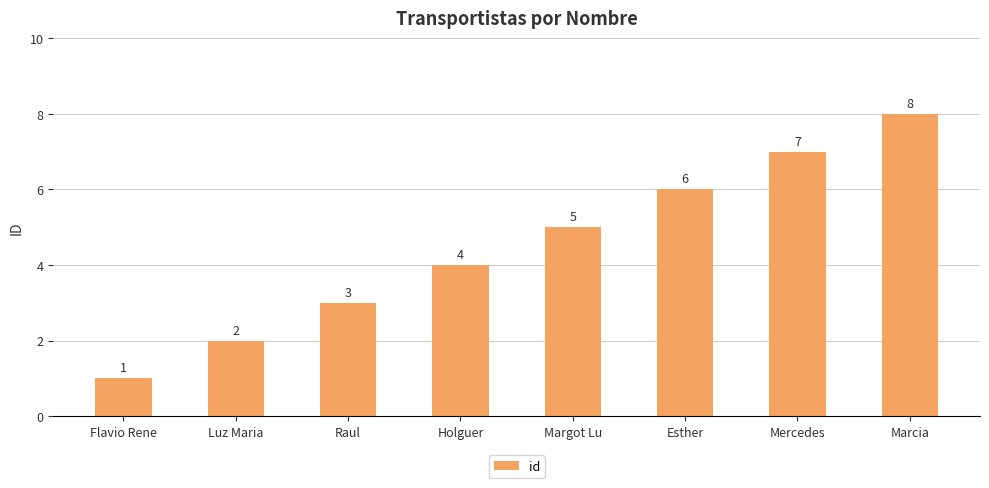

List the labels in order of value, largest first.

Marcia, Mercedes, Esther, Margot Lu, Holguer, Raul, Luz Maria, Flavio Rene